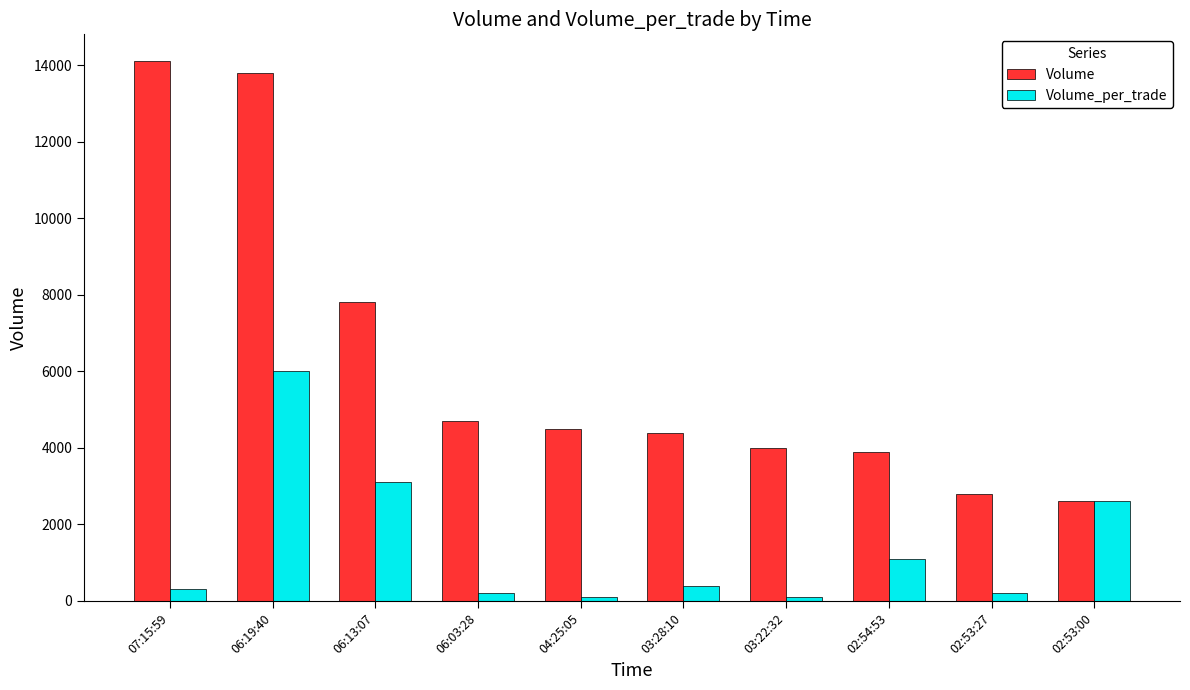

Reading right to left, what are all the values shown in this chart?

Volume: 02:53:00=2600	02:53:27=2800	02:54:53=3900	03:22:32=4000	03:28:10=4400	04:25:05=4500	06:03:28=4700	06:13:07=7800	06:19:40=13800	07:15:59=14100
Volume_per_trade: 02:53:00=2600	02:53:27=200	02:54:53=1100	03:22:32=100	03:28:10=400	04:25:05=100	06:03:28=200	06:13:07=3100	06:19:40=6000	07:15:59=300